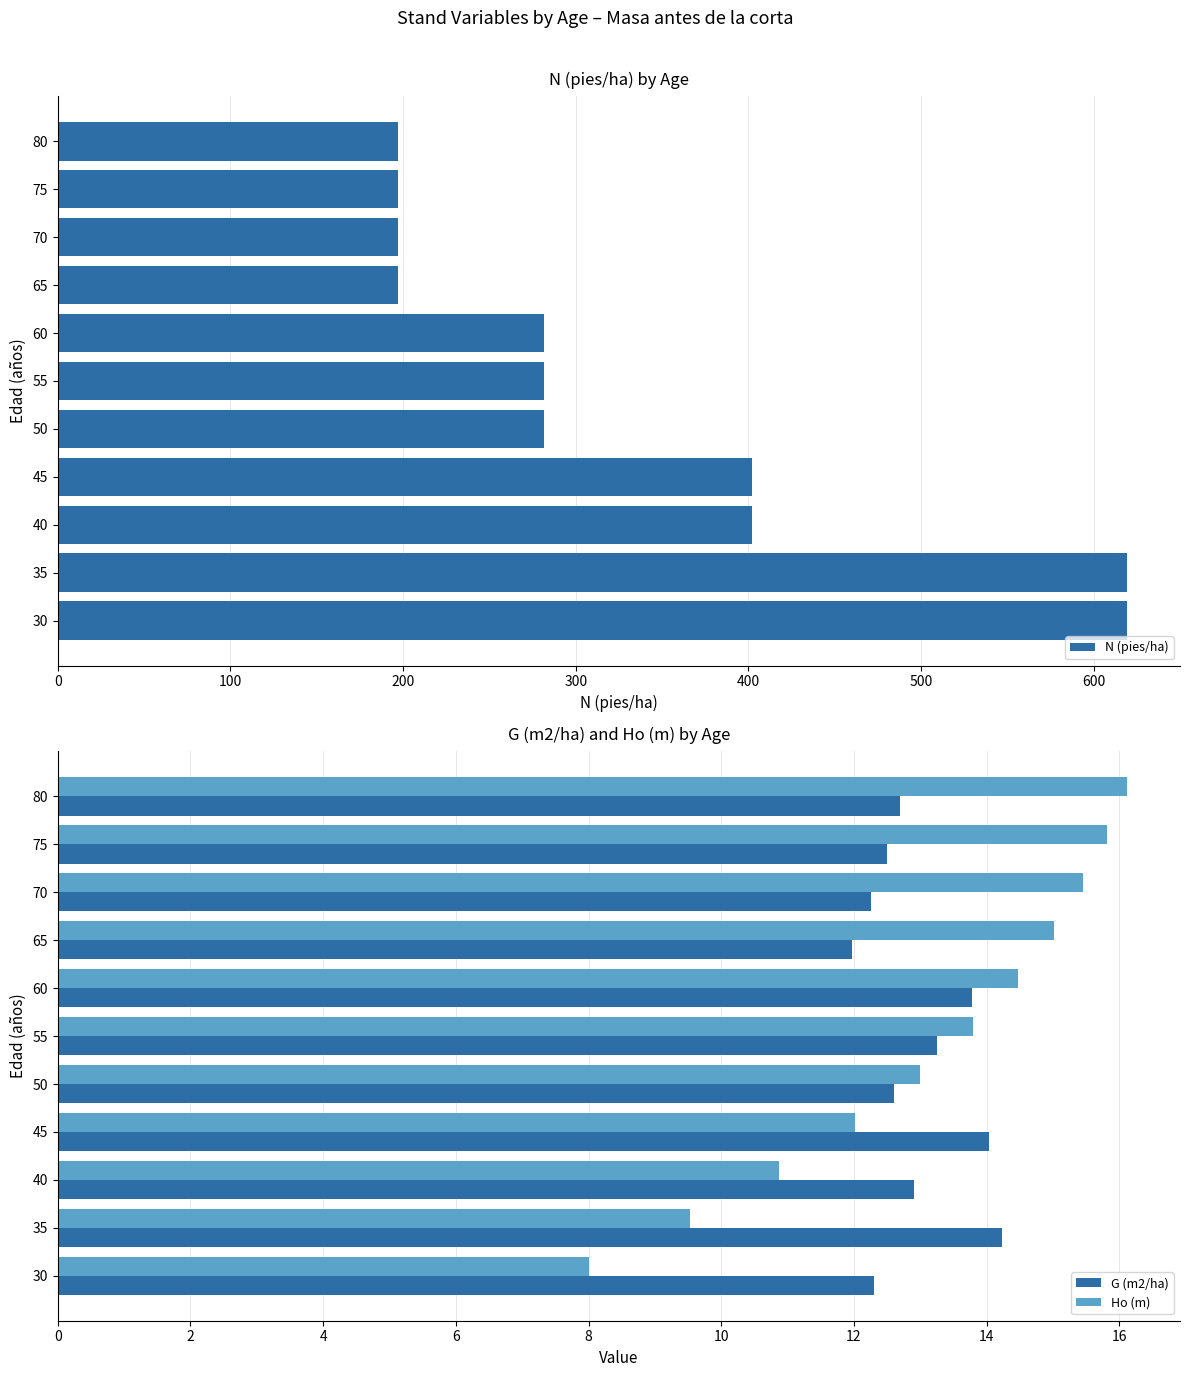

What is the average value of the N (pies/ha) series?

334.2